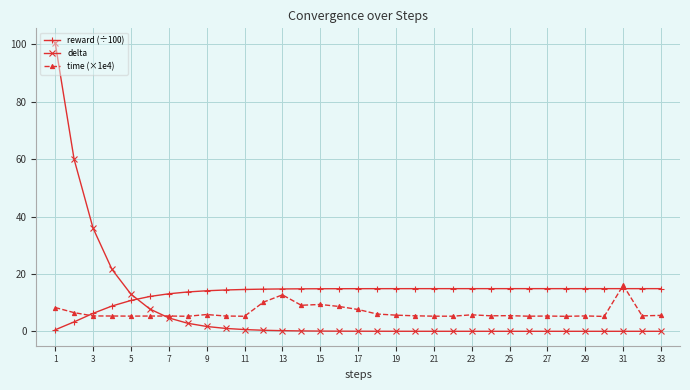

Which series has the largest total across all categories?

reward (÷100)